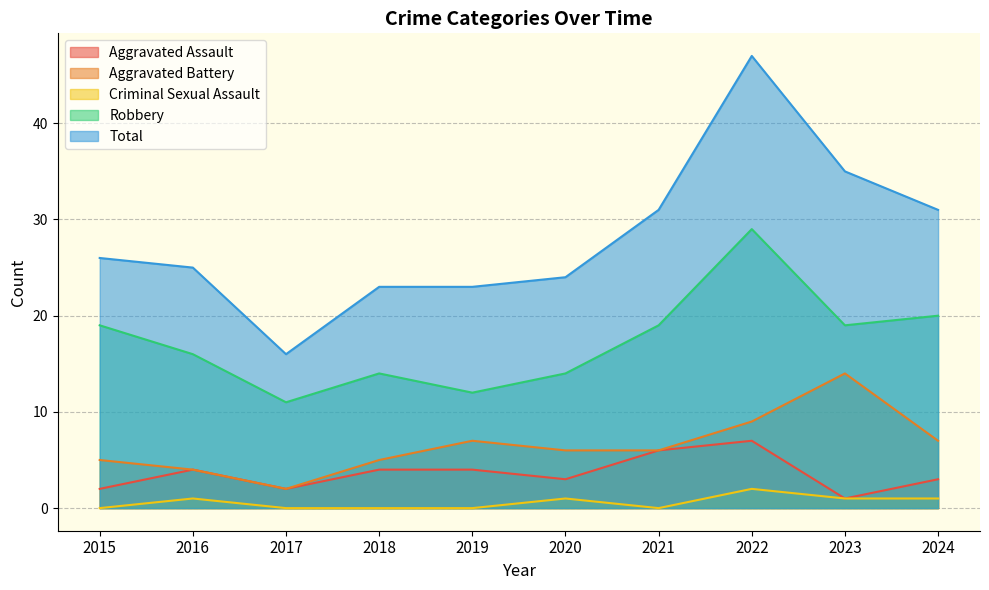

True or false: Aggravated Battery and Criminal Sexual Assault intersect in this chart.

False